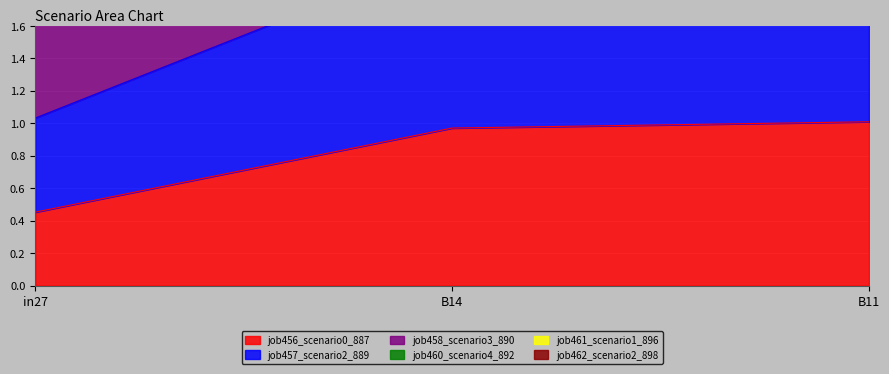

What is the label of the 2nd point from the right?

B14